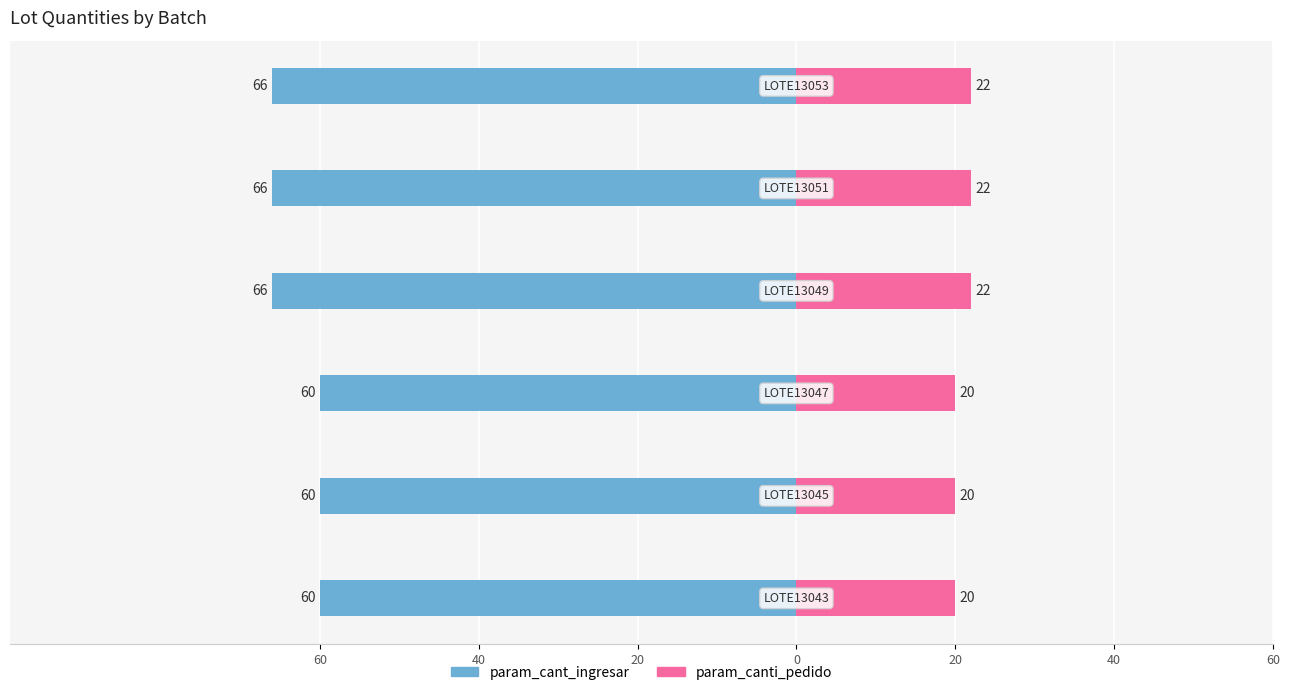

How many groups of bars are there?

6